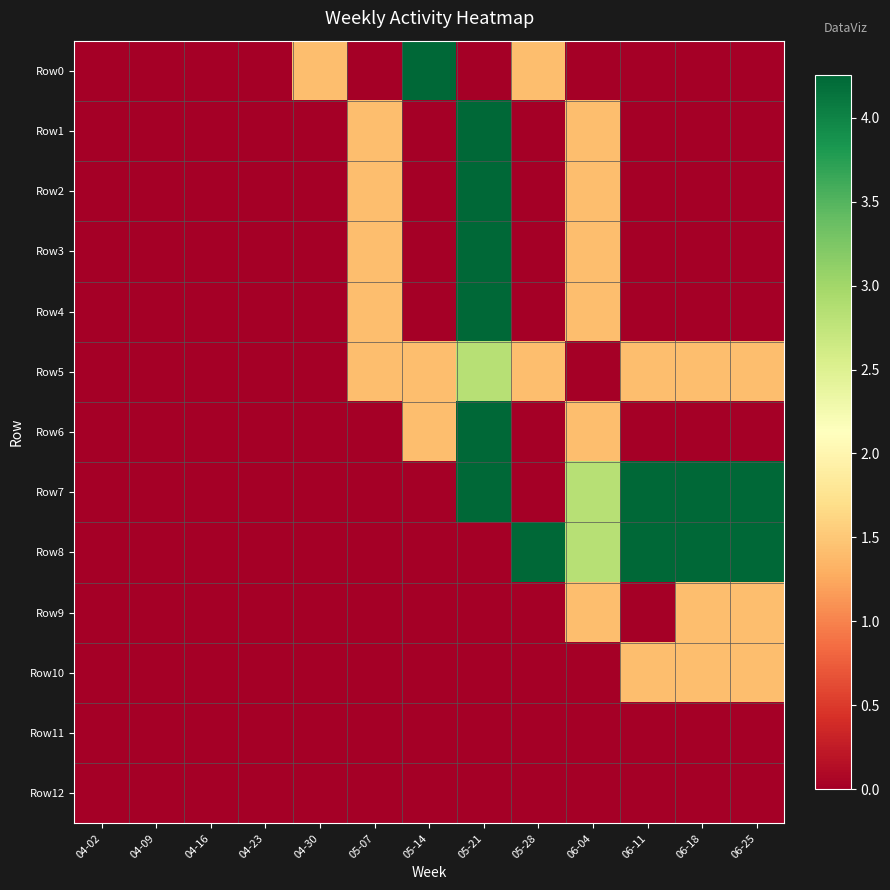

Between 04-30 and 06-04, which series saw the biggest shift?

Row7